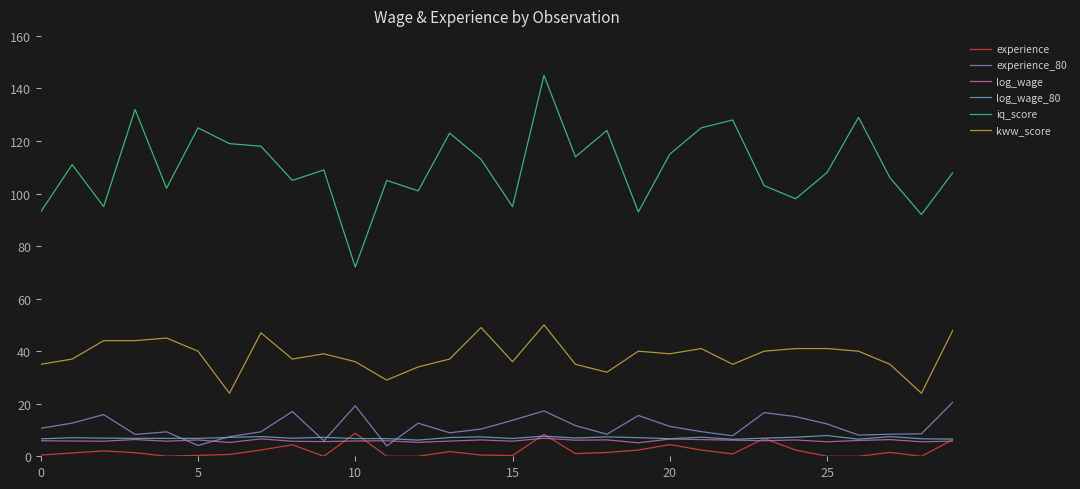

Which series has the largest total across all categories?

iq_score